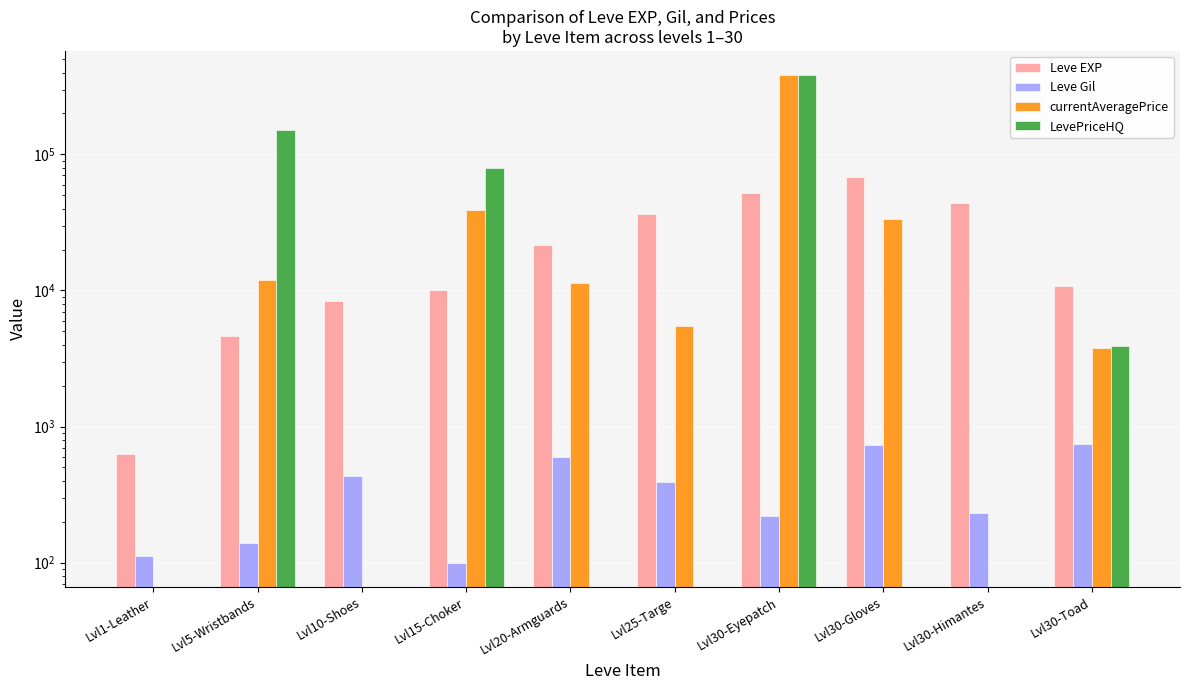

What is the difference between the LevePriceHQ values at Lvl5-Wristbands and Lvl25-Targe?

150000